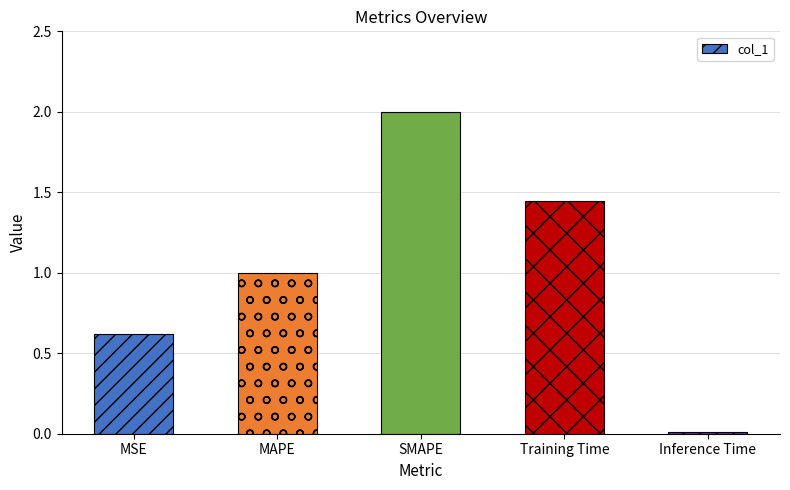

How many bars are there in total?

5